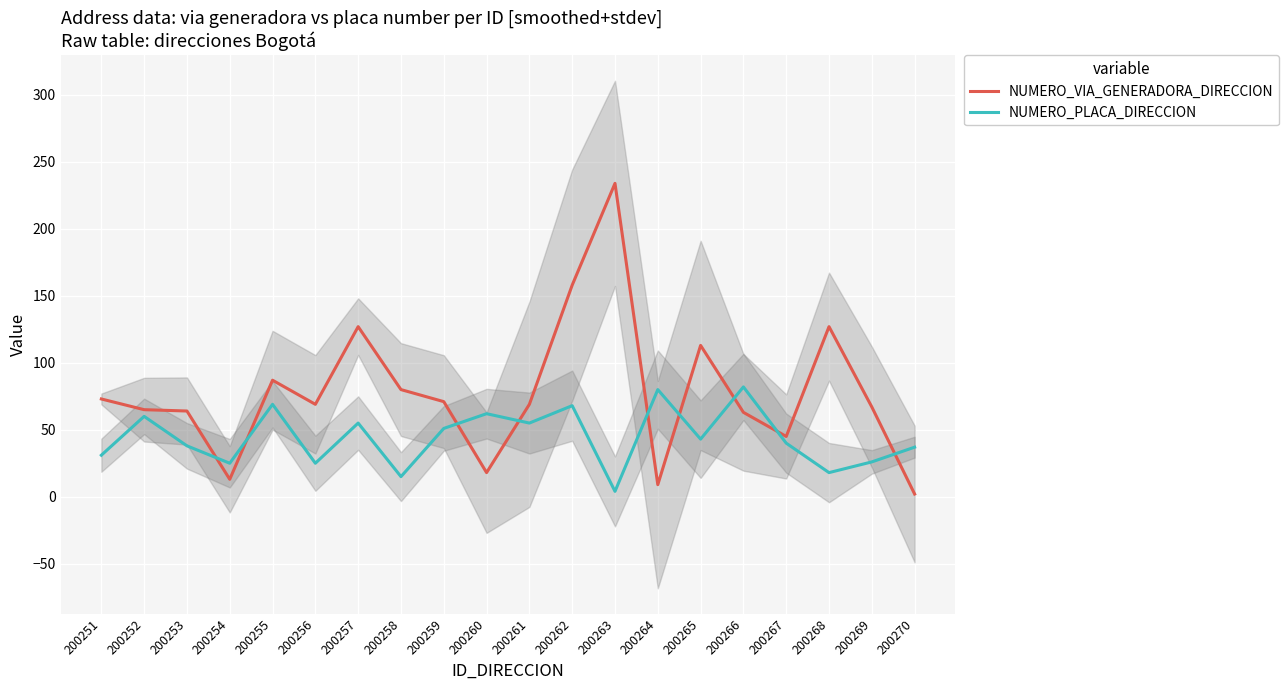

Is this an area chart (filled region under the line)?

No